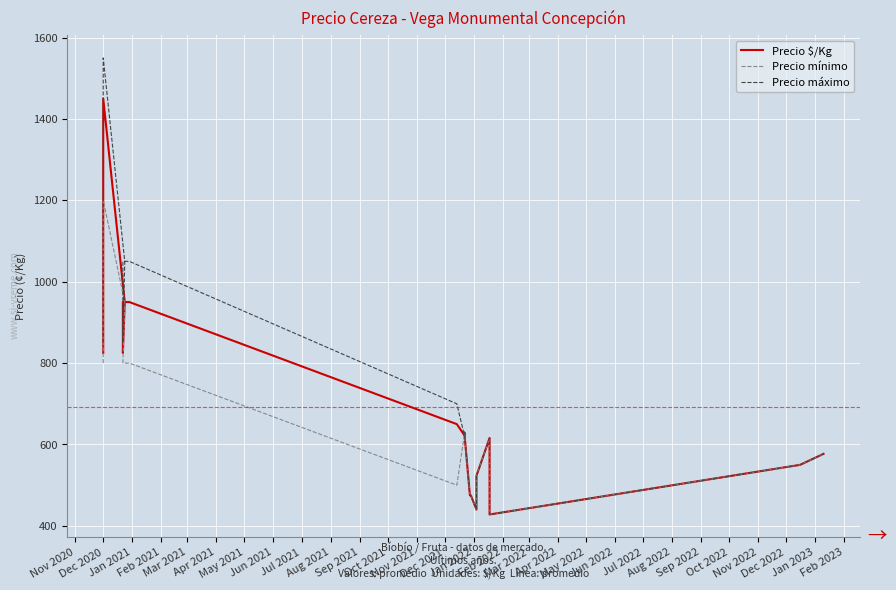

Which series has the widest spread of values?

Precio máximo